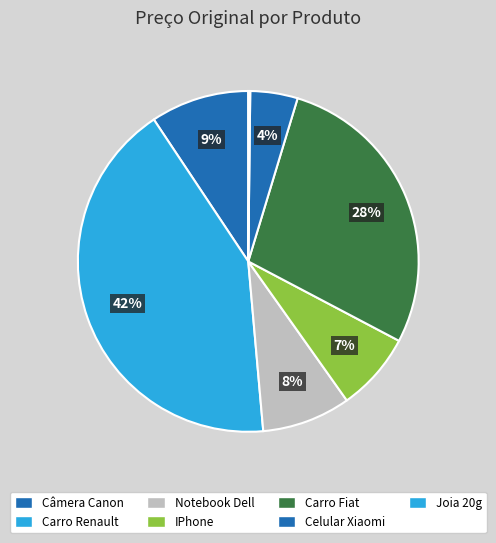

What is the change in value from Celular Xiaomi to Joia 20g?

-460.5